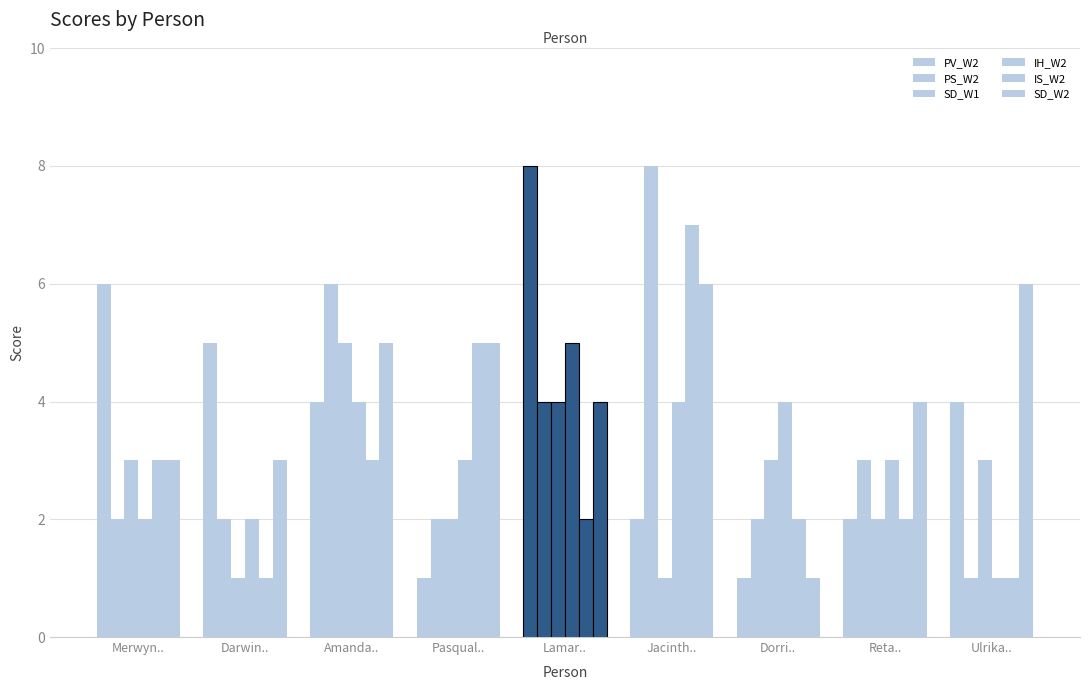

At which label is PS_W2 closest to 4?

Lamar..